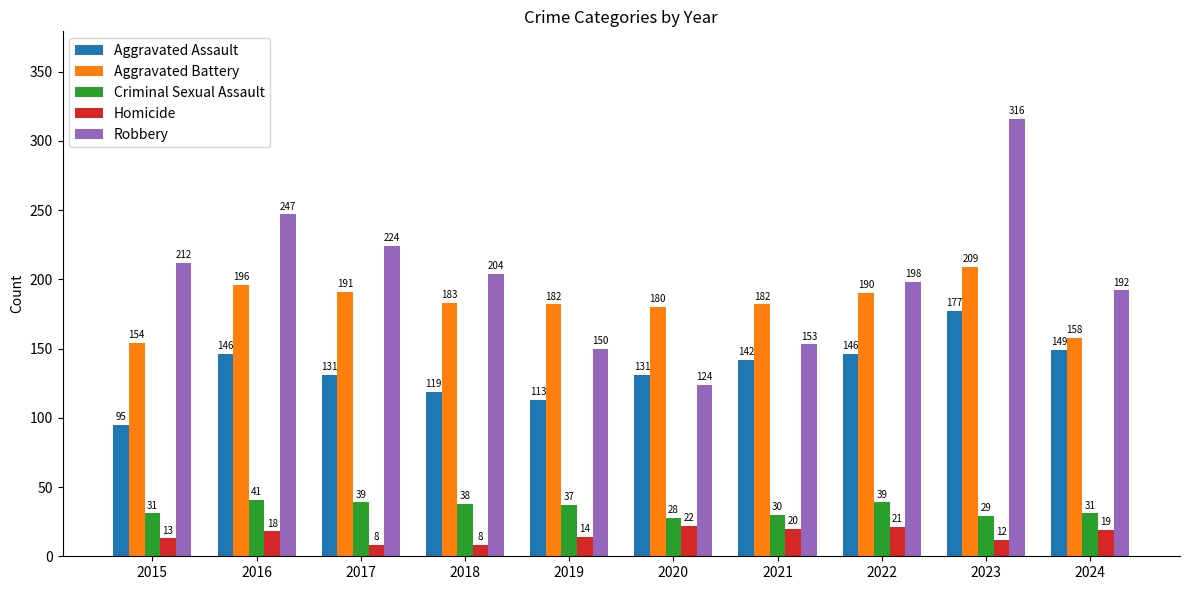

What is the value of the Aggravated Assault bar at the 6th from the left?

131